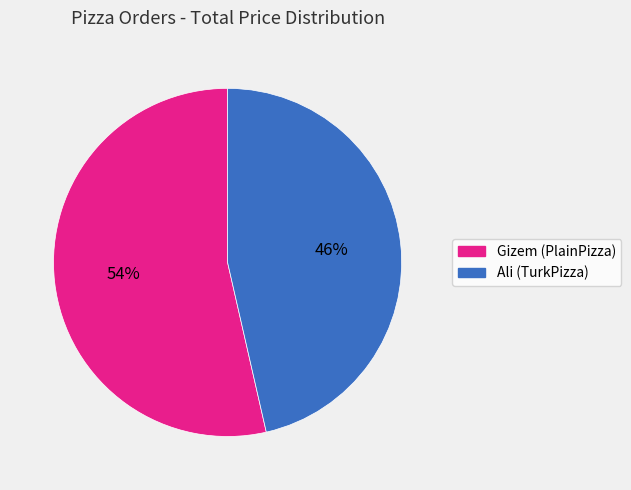

Rank the categories by value from lowest to highest.

Ali (TurkPizza), Gizem (PlainPizza)